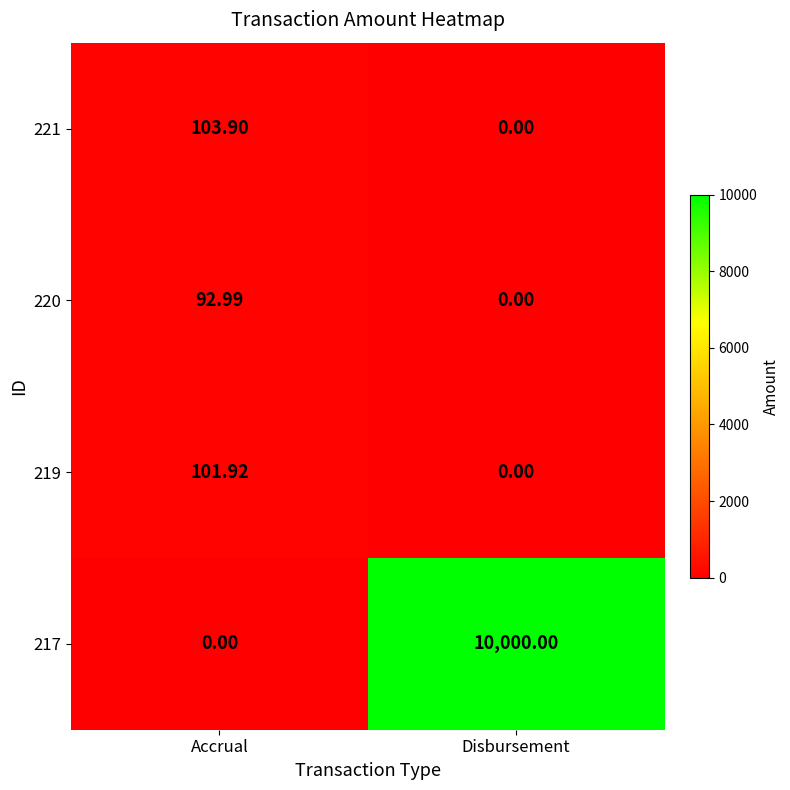

At which category is the sum across all series the highest?

Disbursement